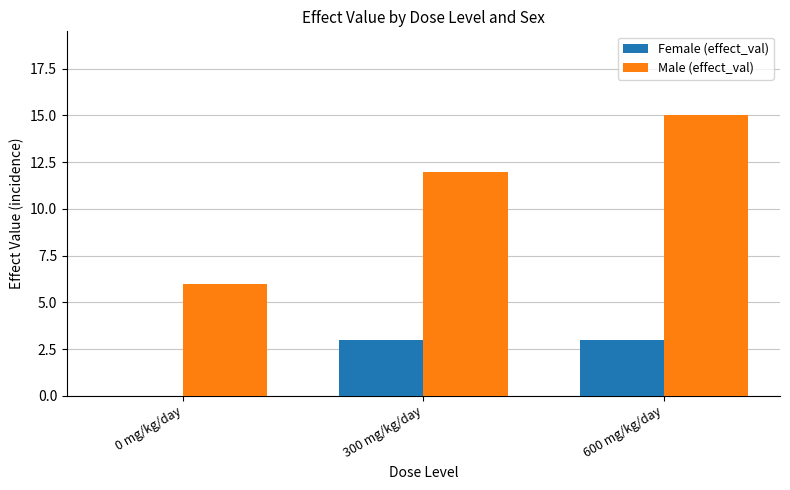

How many series are shown in this chart?

2